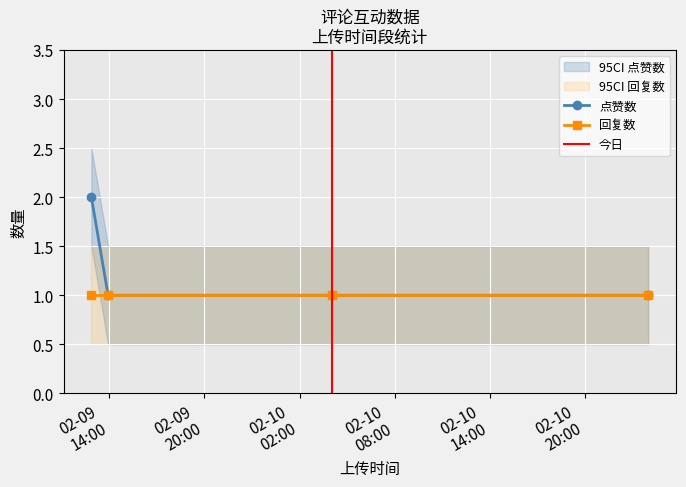

Is it true that 回复数 equals 1 at 2?

False